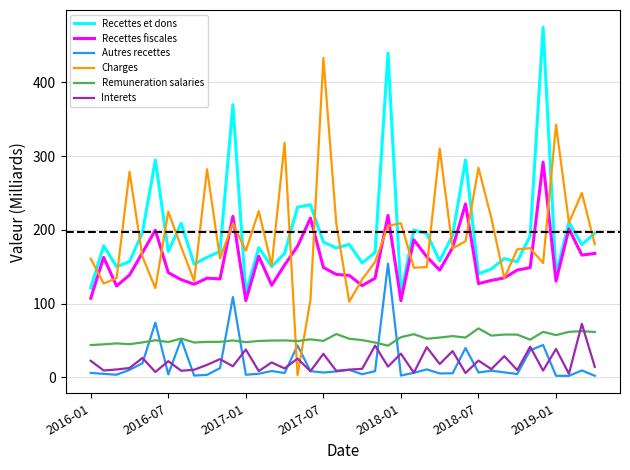

How many lines are shown in the chart?

6